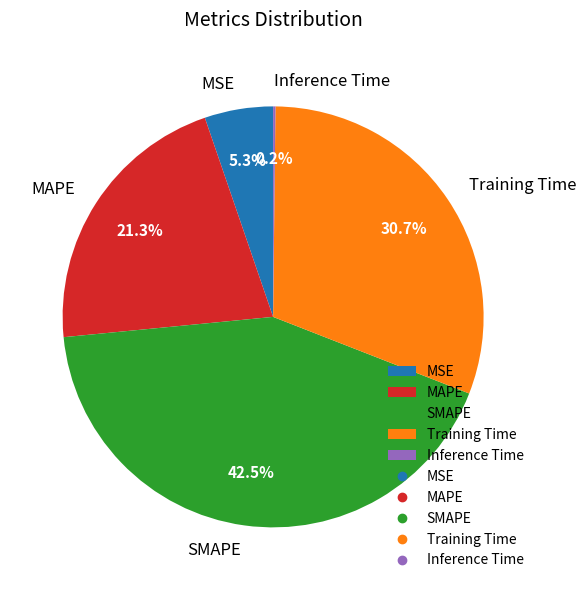

The MSE slice represents 5% of the pie. True or false?

True